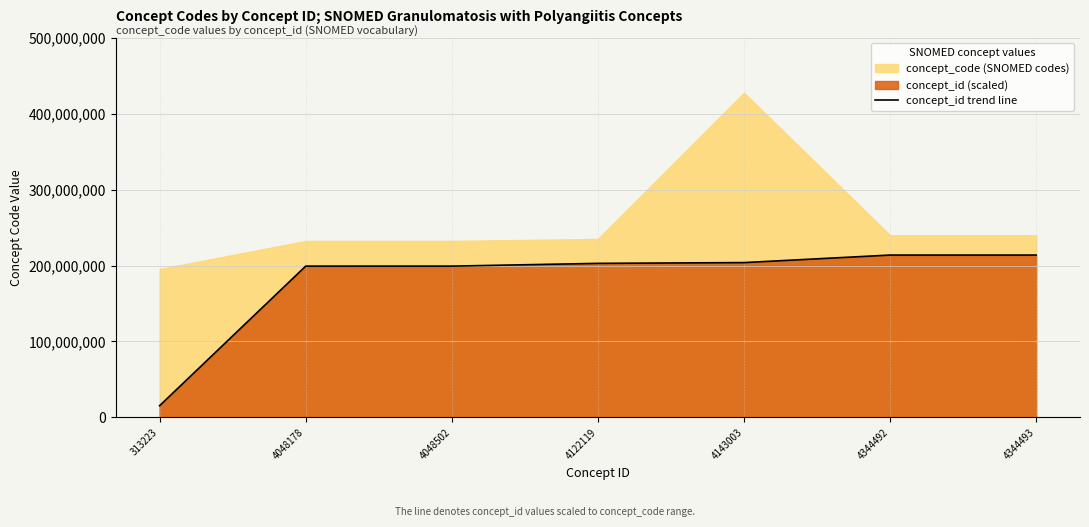

True or false: the data shows 90452486.2 at 4143003.

False